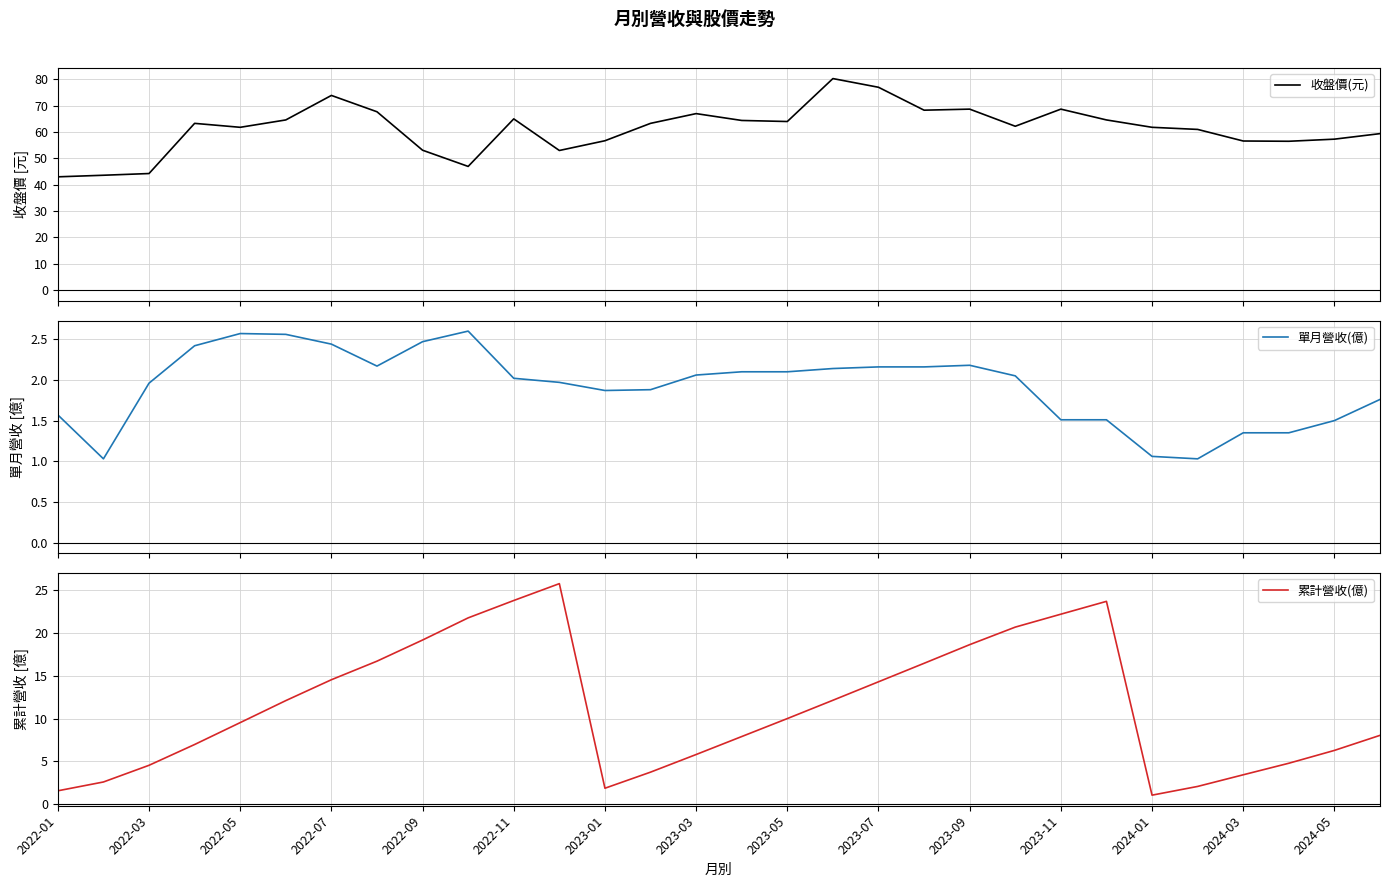

True or false: 單月營收(億) and 收盤價(元) intersect in this chart.

False